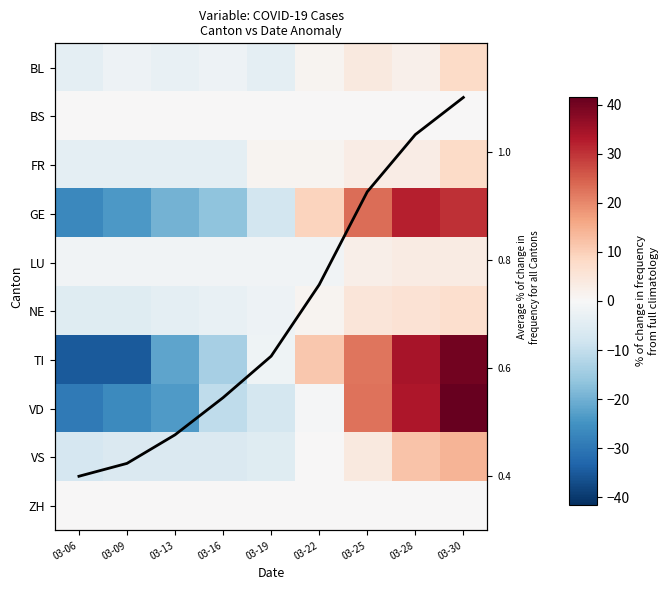

Is the value of BS at 03-22 greater than the value of FR at 03-19?

No